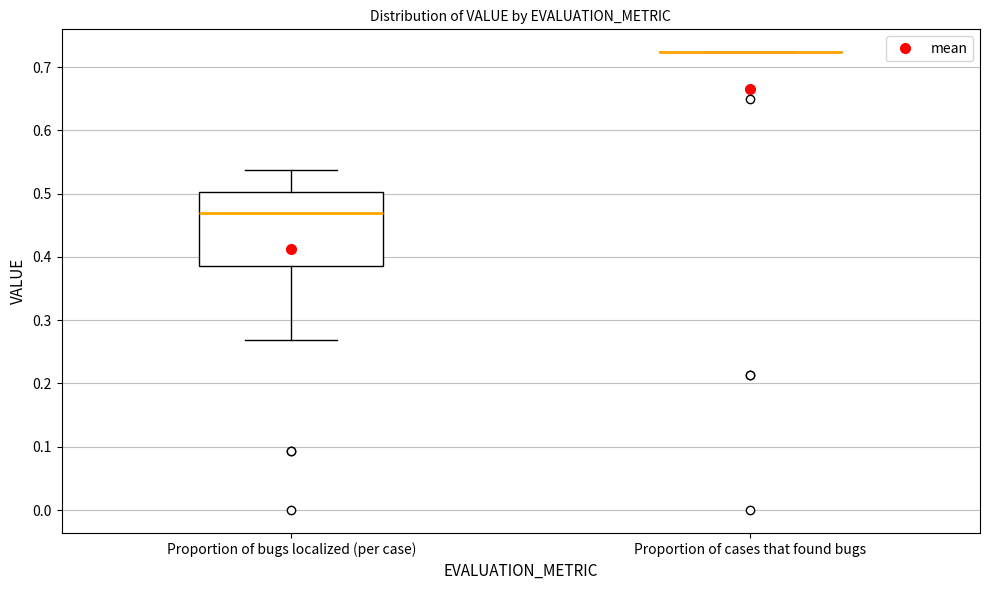

Reading left to right, transcribe this box plot: for each box, give where its median line is, the range the box spans, and where its two whiskers end, as read against the y-axis. The values are not printed on the chart, so give them approximately, as read against the axis.

Proportion of bugs localized (per case): median 0.47, box 0.39 to 0.50, whiskers 0.27 to 0.54
Proportion of cases that found bugs: box collapsed to a line at 0.72, whiskers 0.72 to 0.72